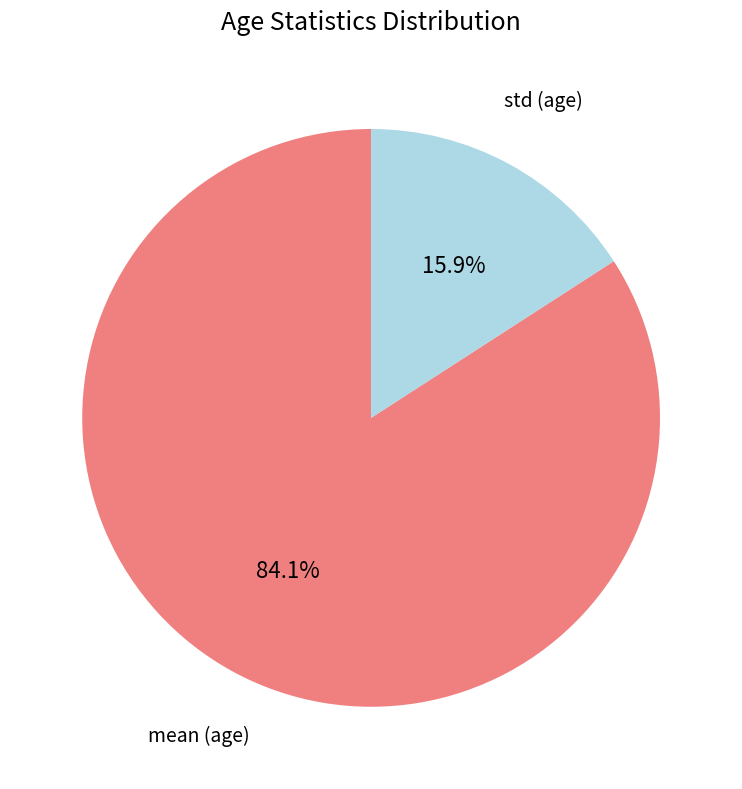

Rank the categories by value from lowest to highest.

std (age), mean (age)